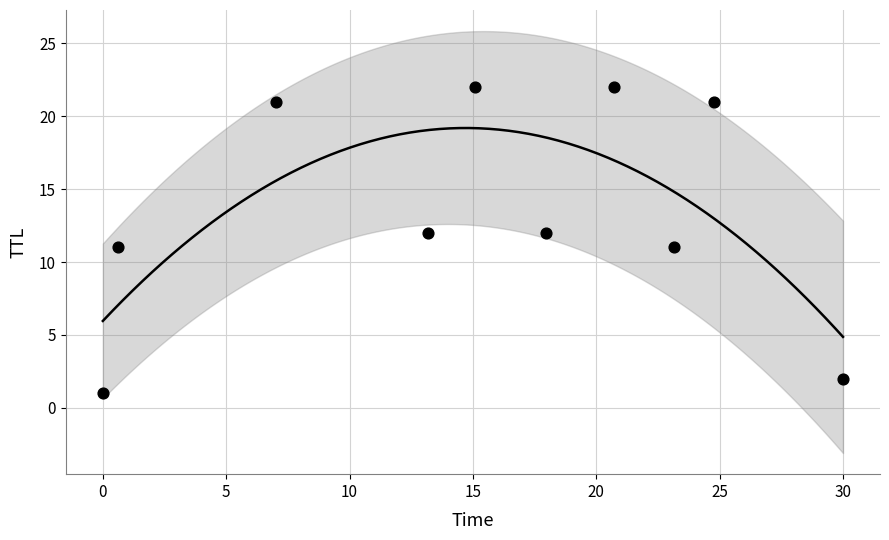

What is the range of Y values (max minus min)?

21